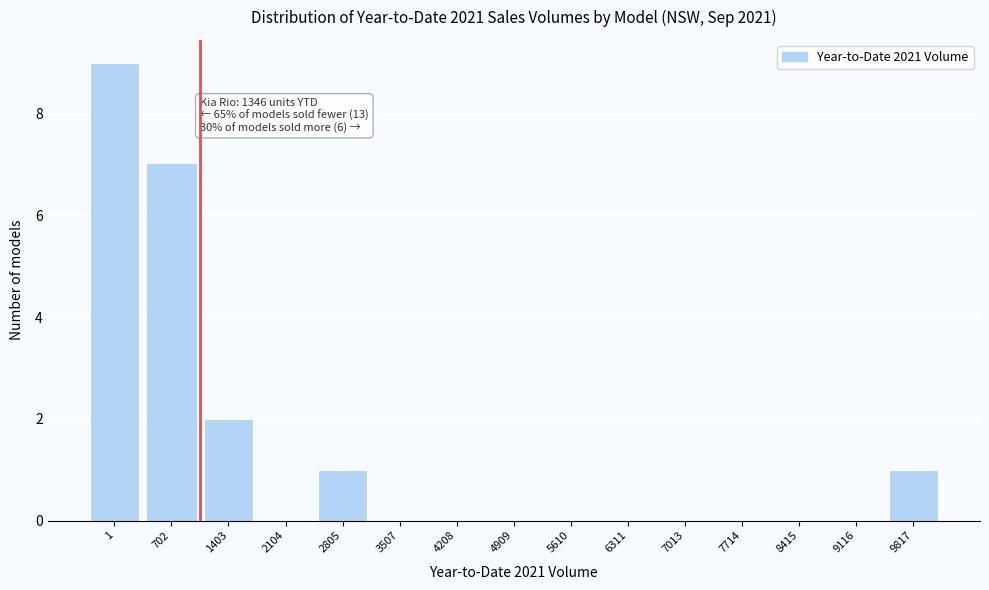

Reading left to right, list all the values displayed in this chart.

1=9	702=7	1403=2	2104=0	2805=1	3507=0	4208=0	4909=0	5610=0	6311=0	7013=0	7714=0	8415=0	9116=0	9817=1